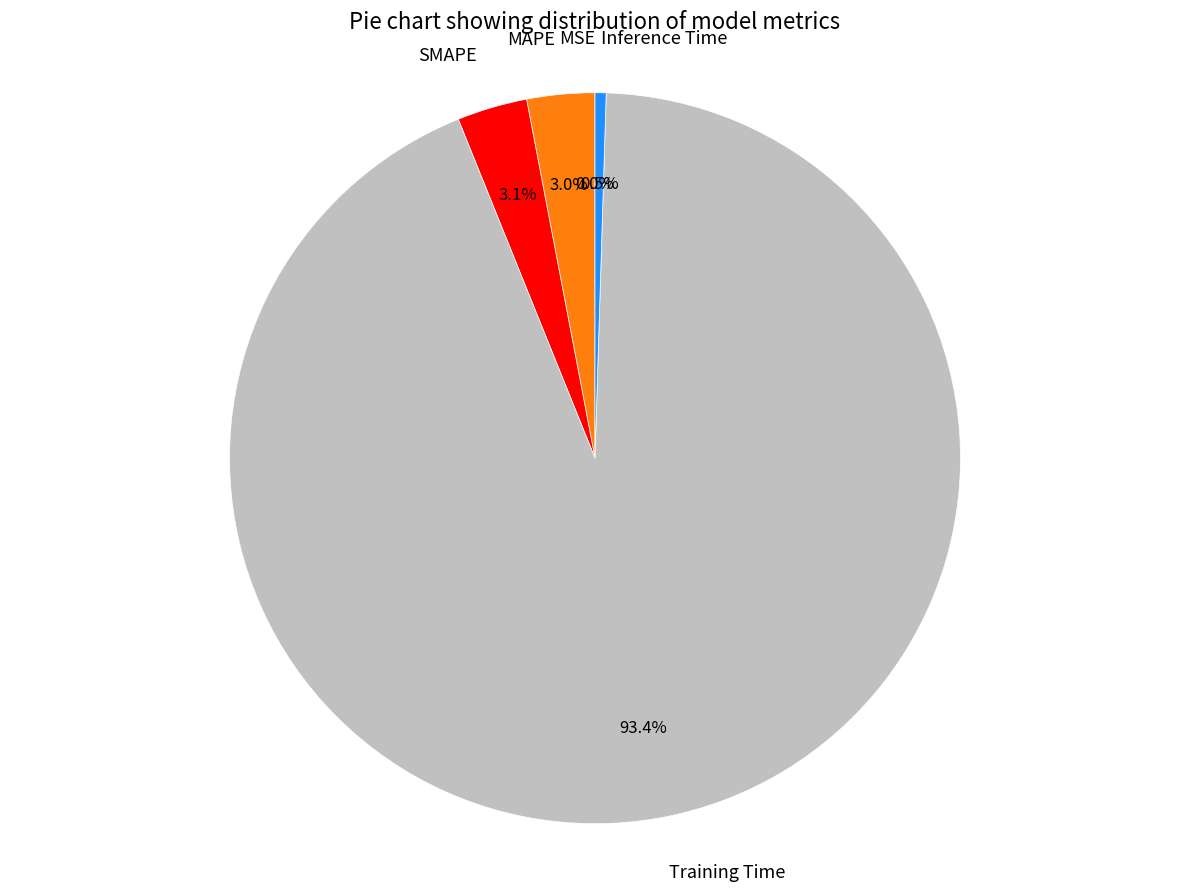

What is the largest slice in the pie chart?

Training Time